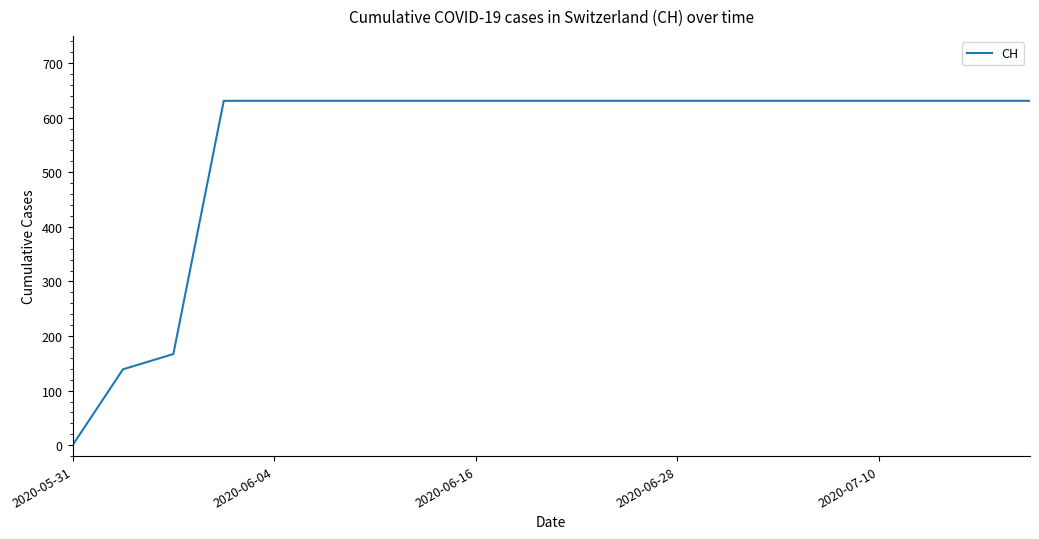

What is the difference between the maximum and minimum values?

631